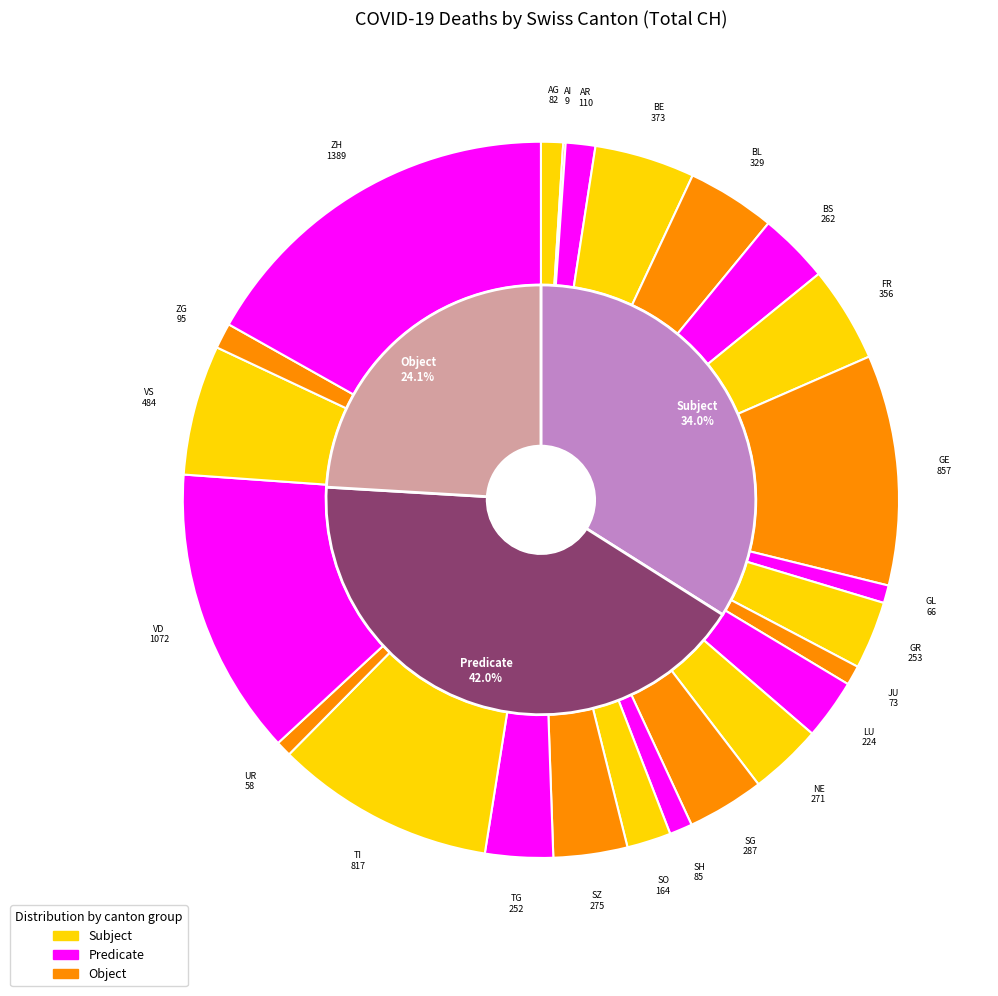

True or false: GL accounts for 6% of the total.

False